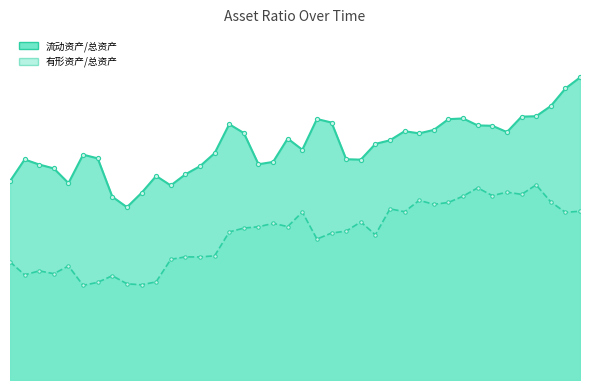

At which category is the sum across all series the highest?

39